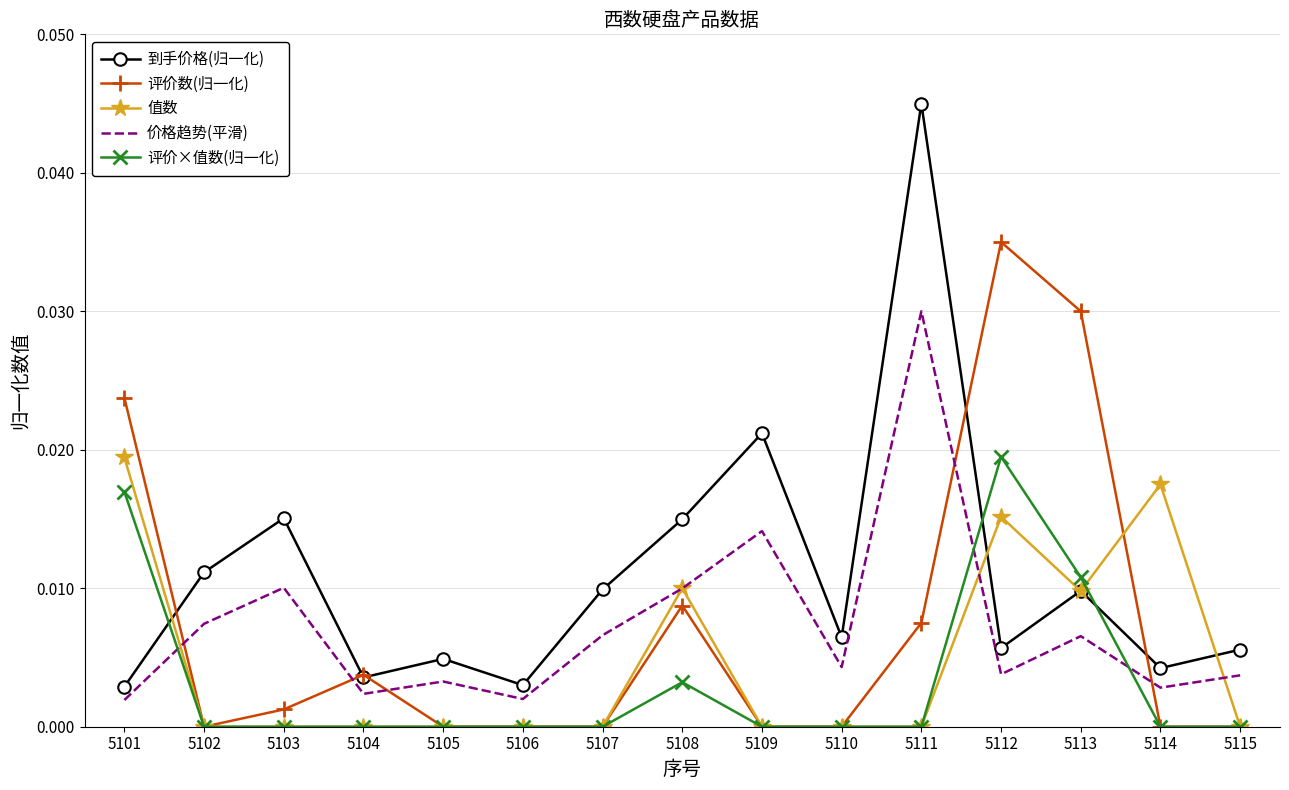

What are all the series names shown in the legend?

到手价格(归一化), 评价数(归一化), 值数, 价格趋势(平滑), 评价×值数(归一化)